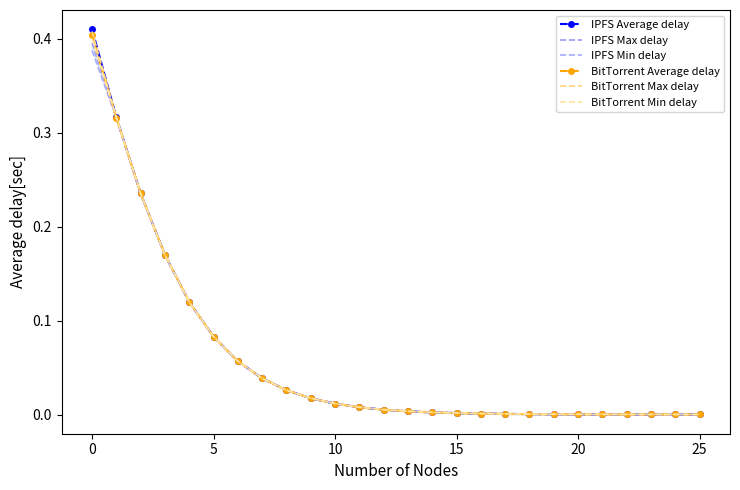

True or false: IPFS Average delay and IPFS Max delay intersect in this chart.

False